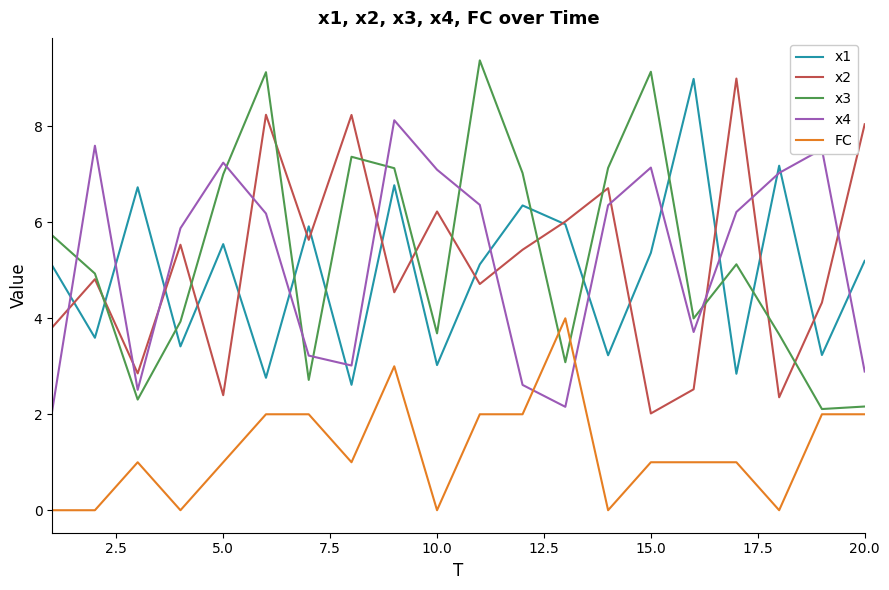

What is the highest value of the x3 series?

9.4